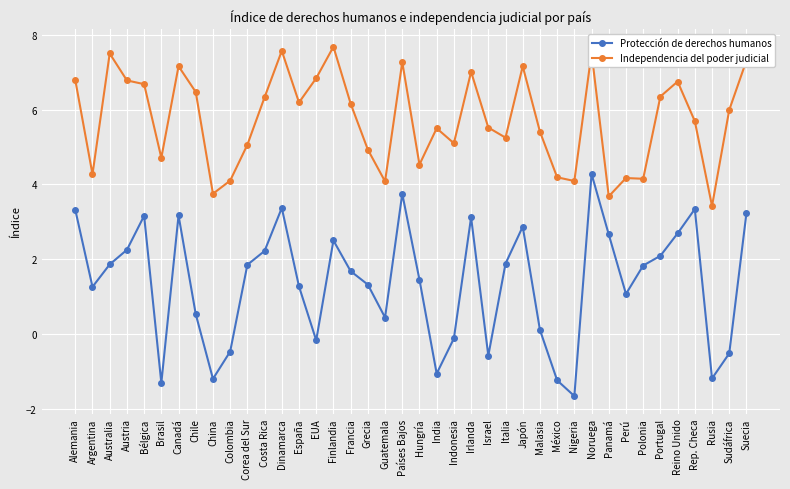

True or false: Independencia del poder judicial has more than 0 points higher than both neighbors.

True